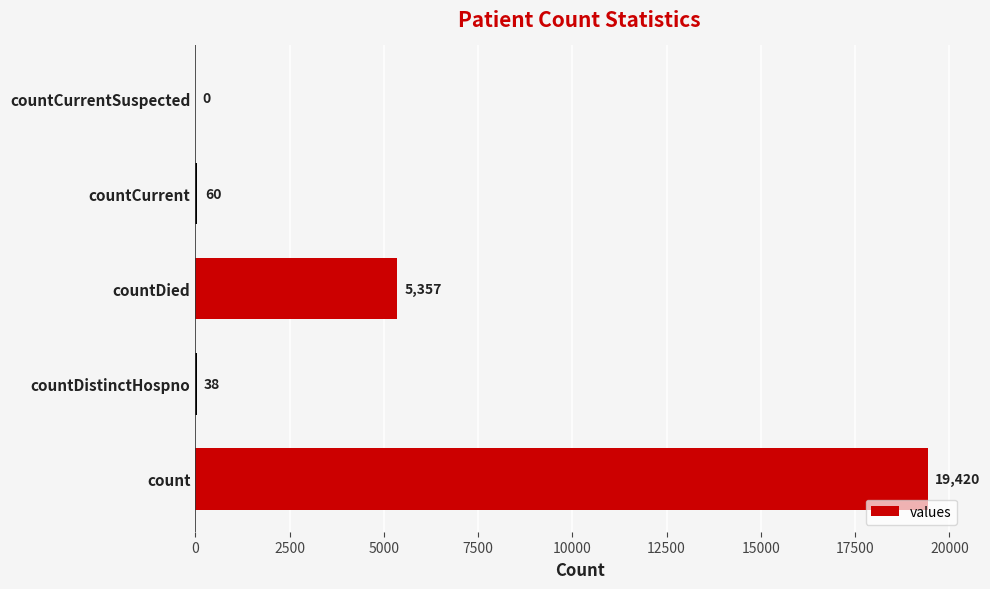

What is the change in value from countDistinctHospno to countCurrent?

+22